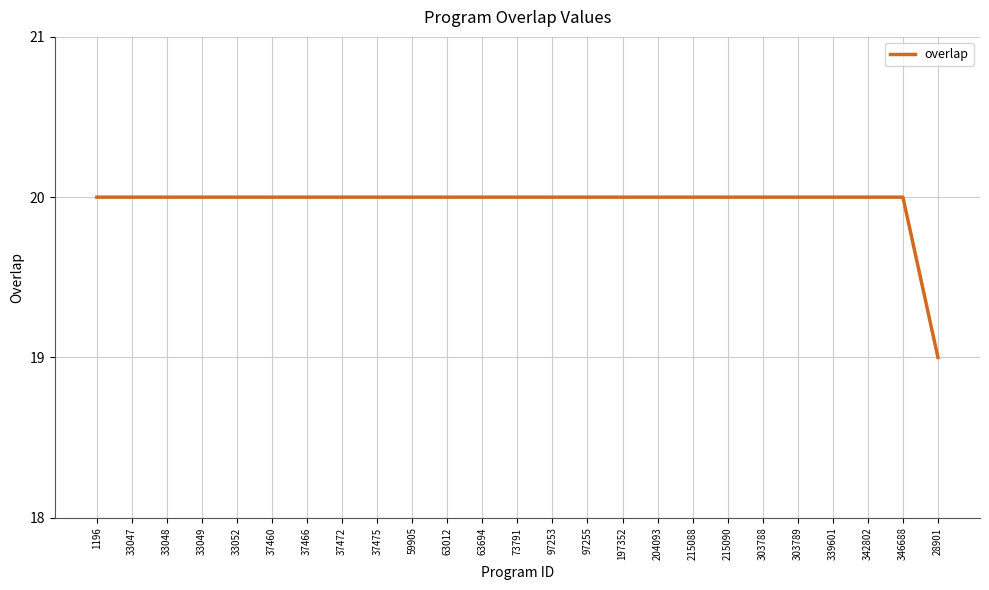

What is the maximum value shown in the chart?

20